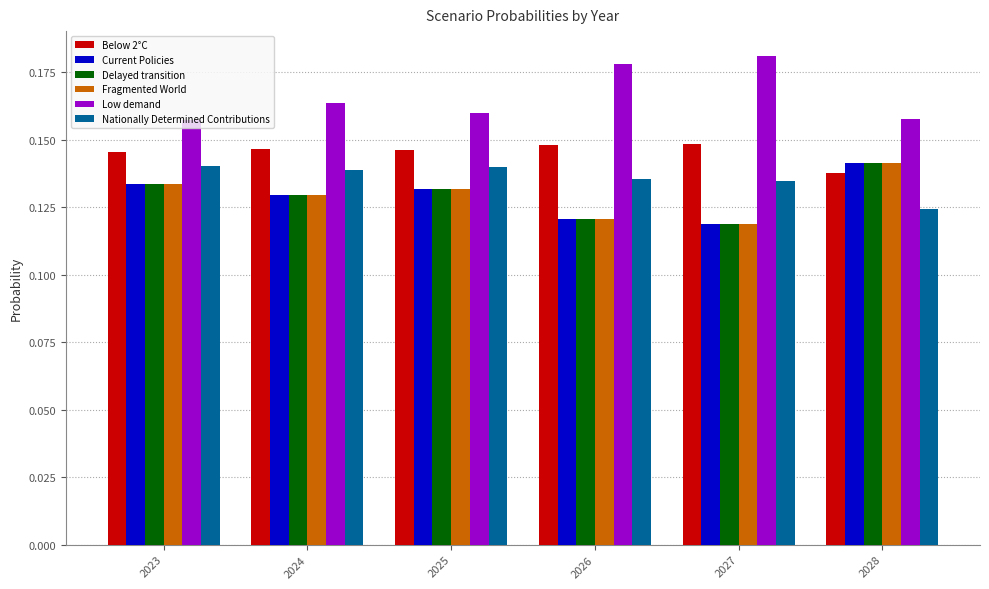

Which category has the lowest value in the Below 2°C series?

2028